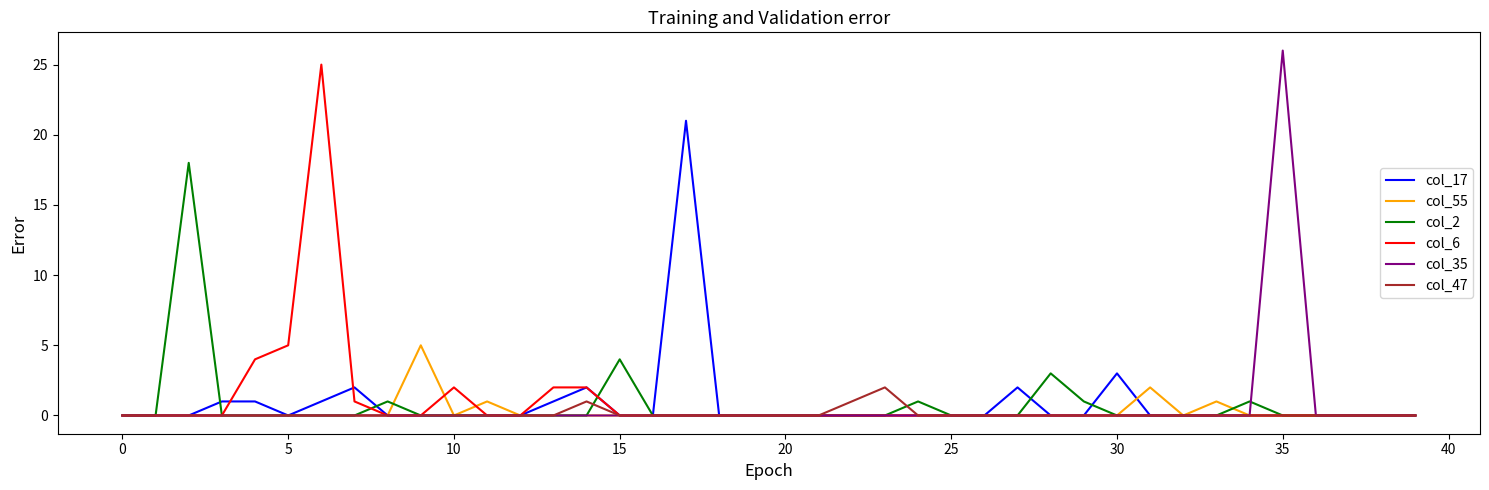

What is the maximum value shown in the chart?

26